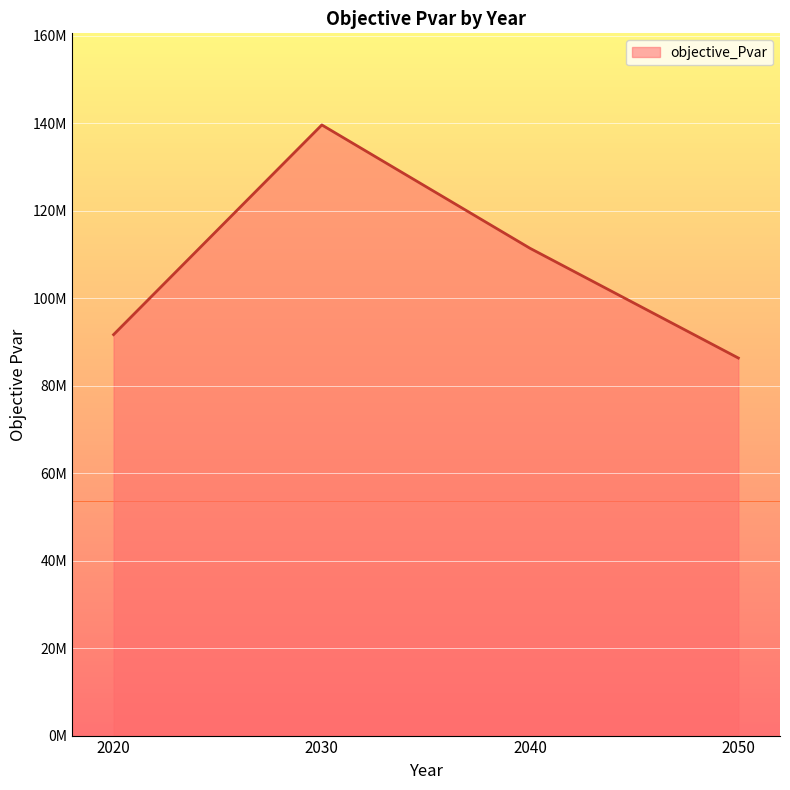

Is this an area chart (filled region under the line)?

Yes